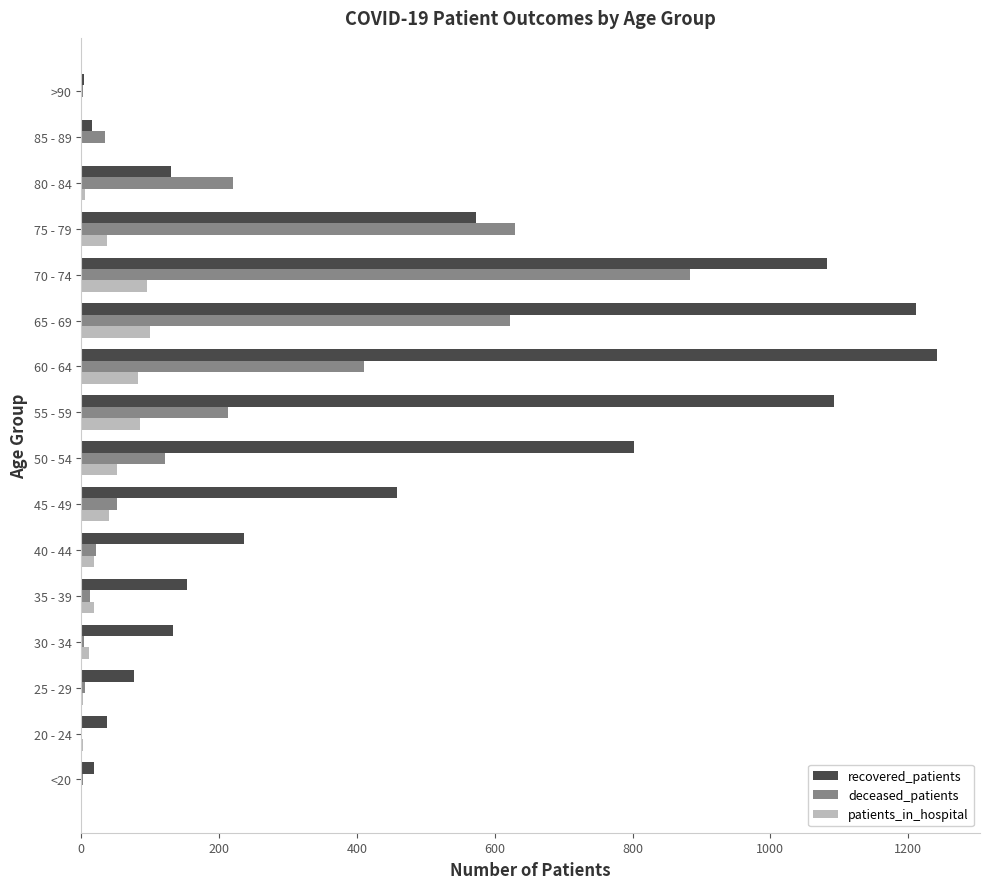

Where is deceased_patients nearest to the value 442?

60 - 64